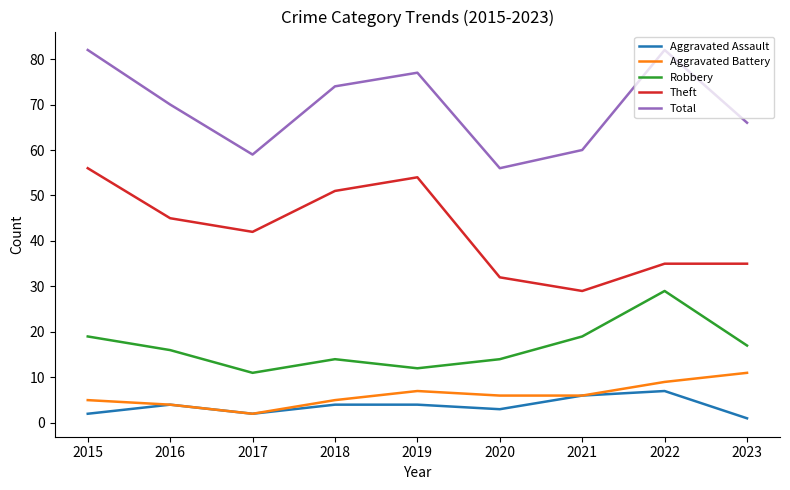

At which label does Robbery reach its peak?

2022